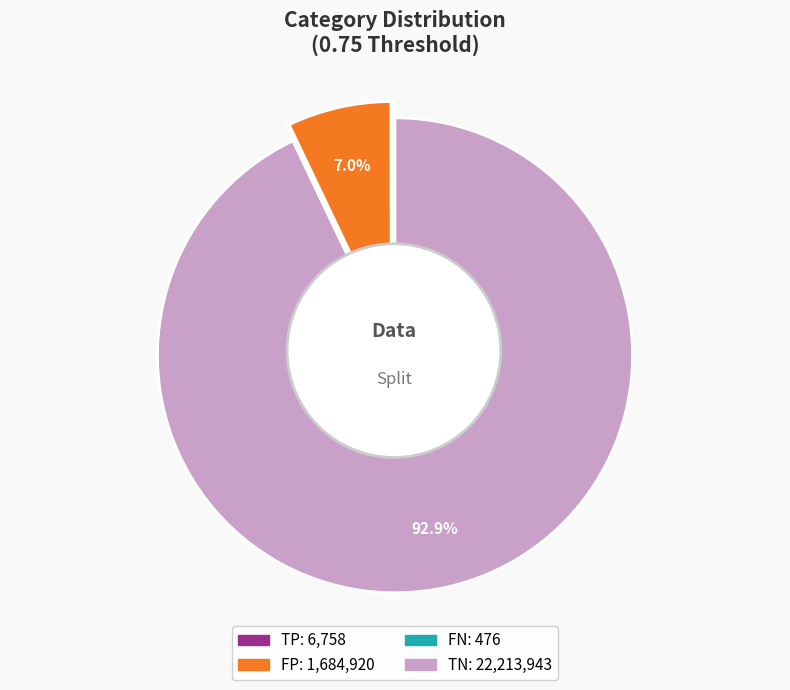

Does TP account for over 50% of the chart?

No